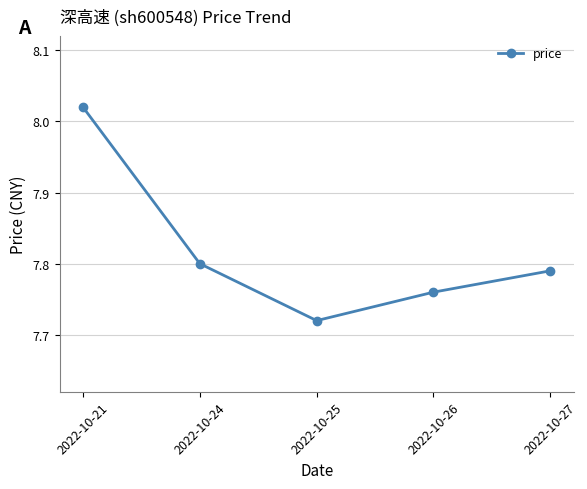

At which category does the data reach its first local valley?

2022-10-25